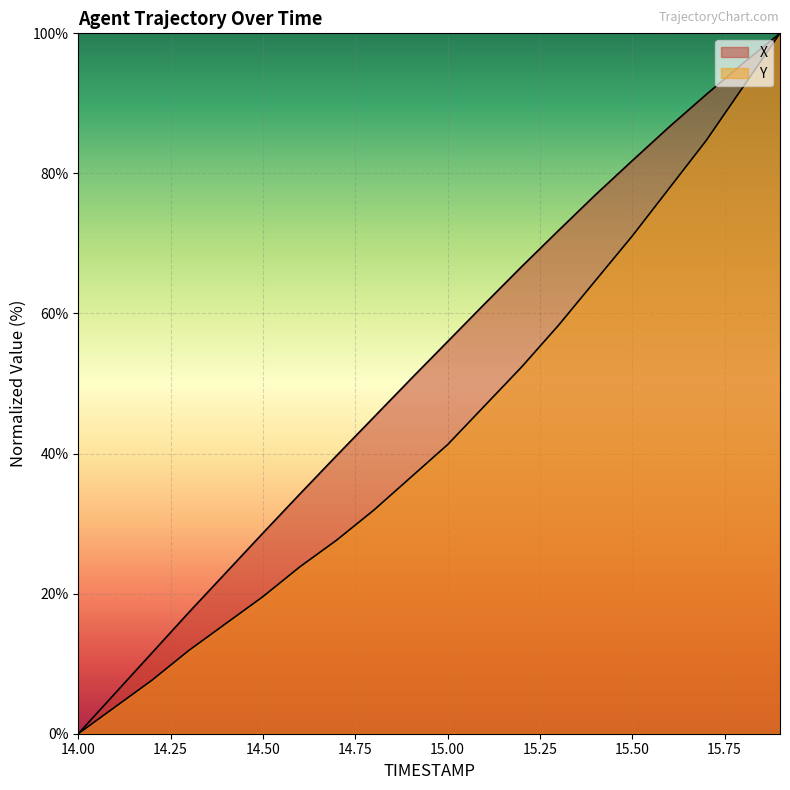

True or false: Y has a value of 31.9 at 14.8.

True